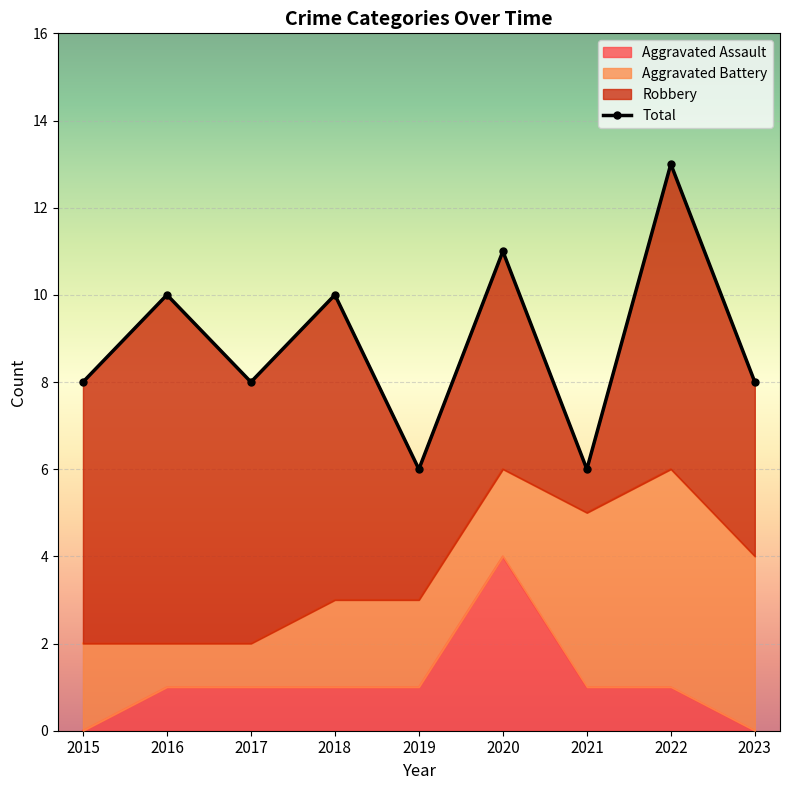

Between 2016 and 2020, which series saw the biggest shift?

Aggravated Assault